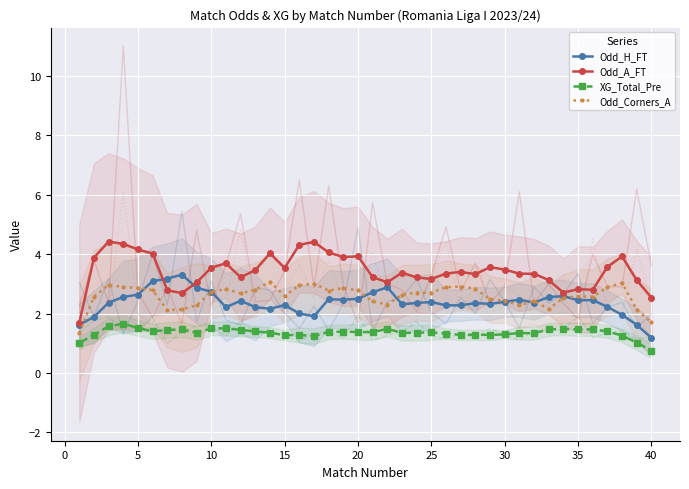

What is the lowest value of the Odd_H_FT series?

1.2